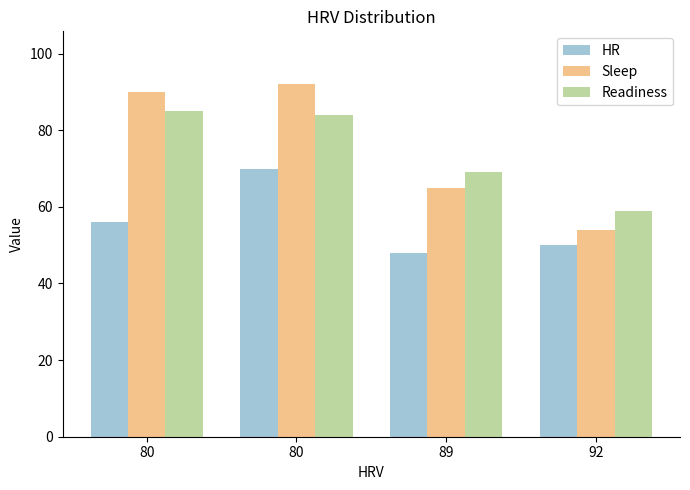

What are all the series names shown in the legend?

HR, Sleep, Readiness